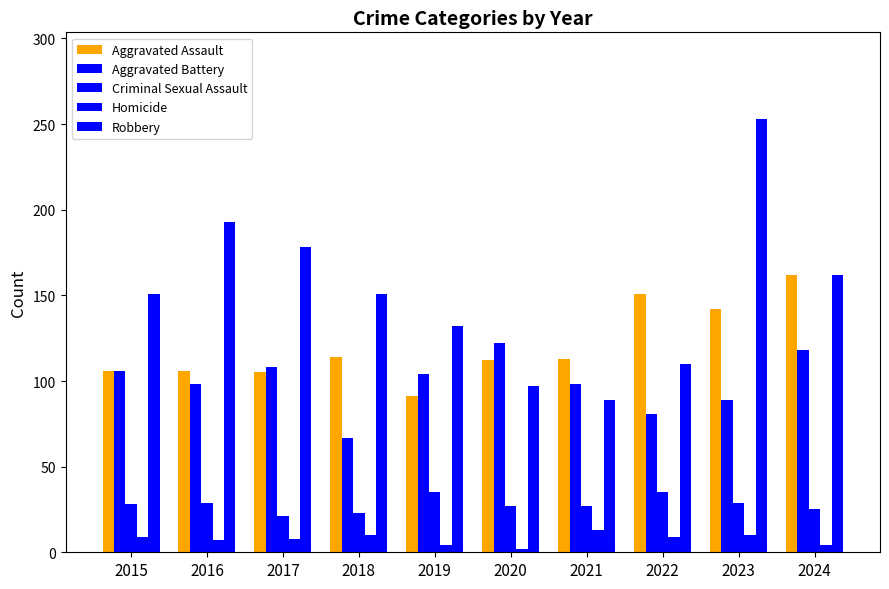

What is the greatest value displayed?

253